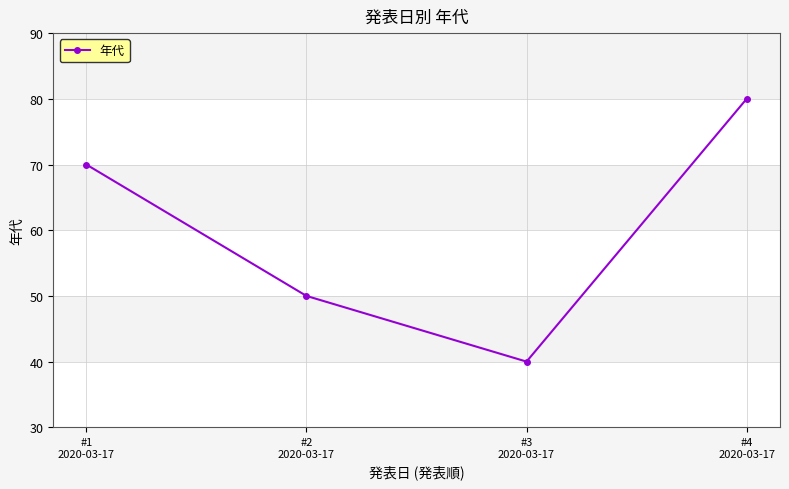

At which category does the data reach its first local valley?

#3
2020-03-17